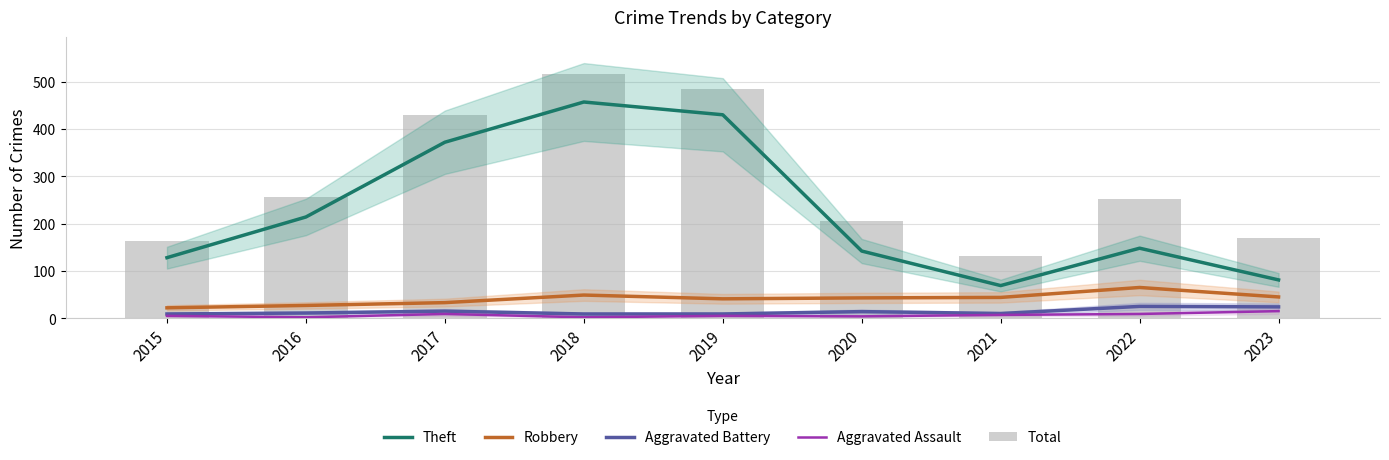

Is it true that Theft equals 430 at 2019?

True